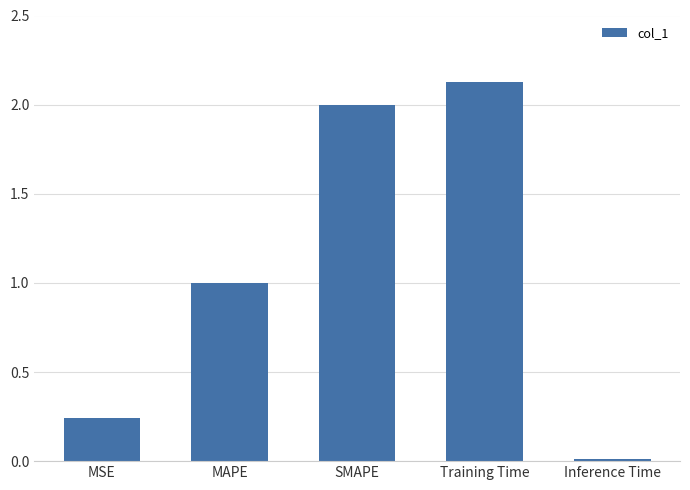

Which category has the highest value across all series?

Training Time